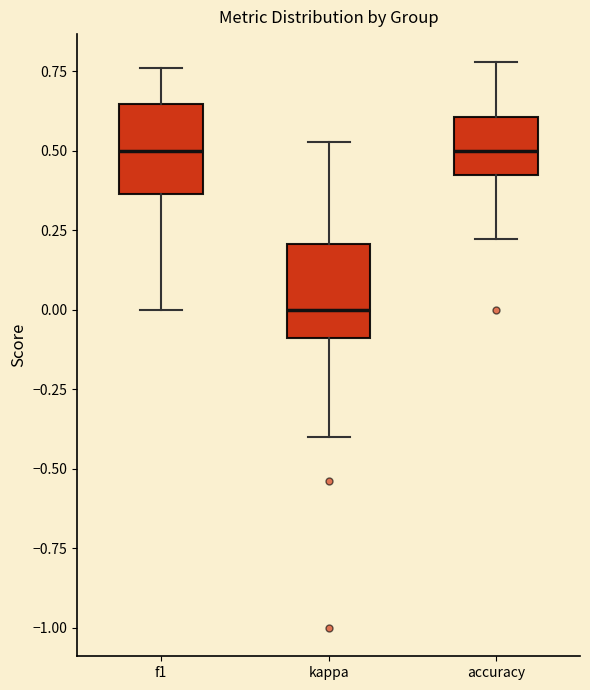

Where is the upper edge of the box for f1 on the y-axis? The values are not printed on the chart, so give them approximately, as read against the axis.

0.65